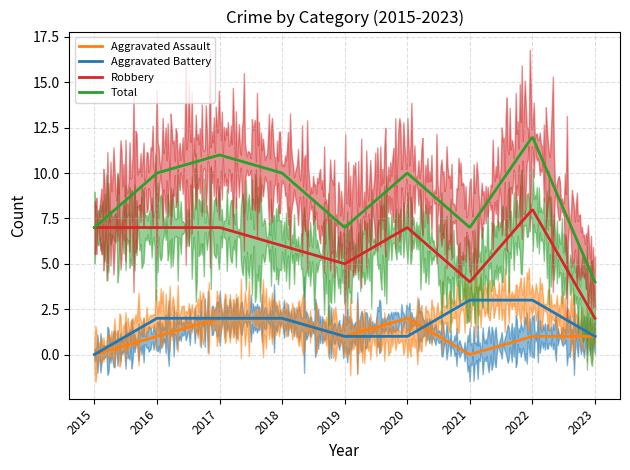

True or false: Total and Aggravated Battery cross at least once.

False